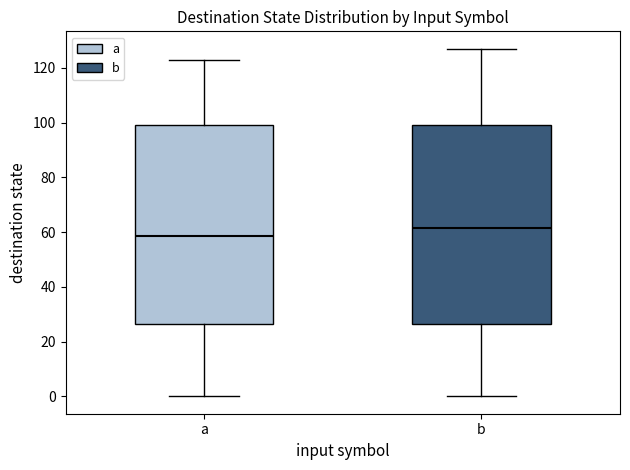

Where is the lower edge of the box for b on the y-axis? The values are not printed on the chart, so give them approximately, as read against the axis.

26